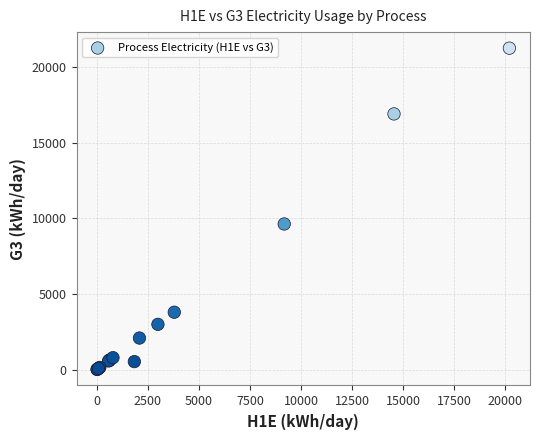

What Y value in the scatter plot is closest to 10627?

9625.0